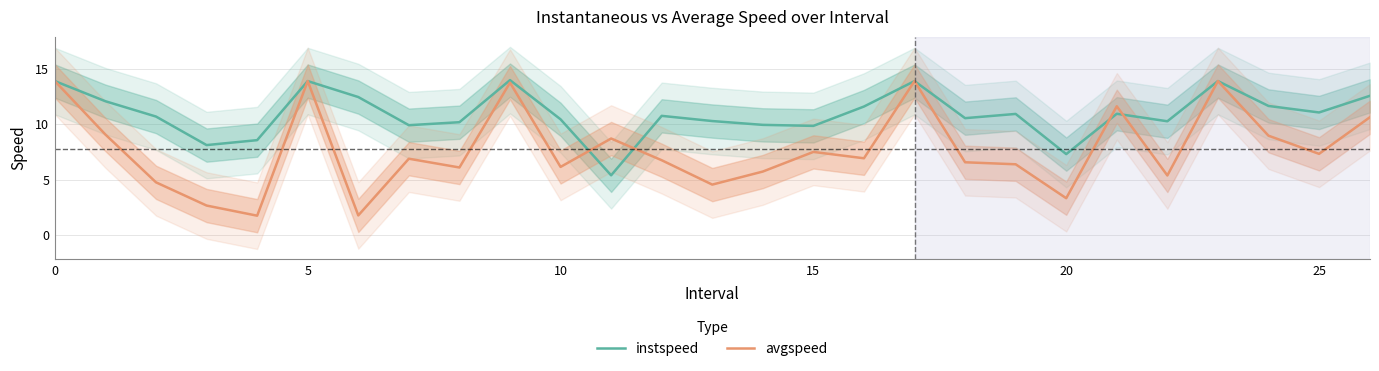

What is the highest value of the avgspeed series?

13.9